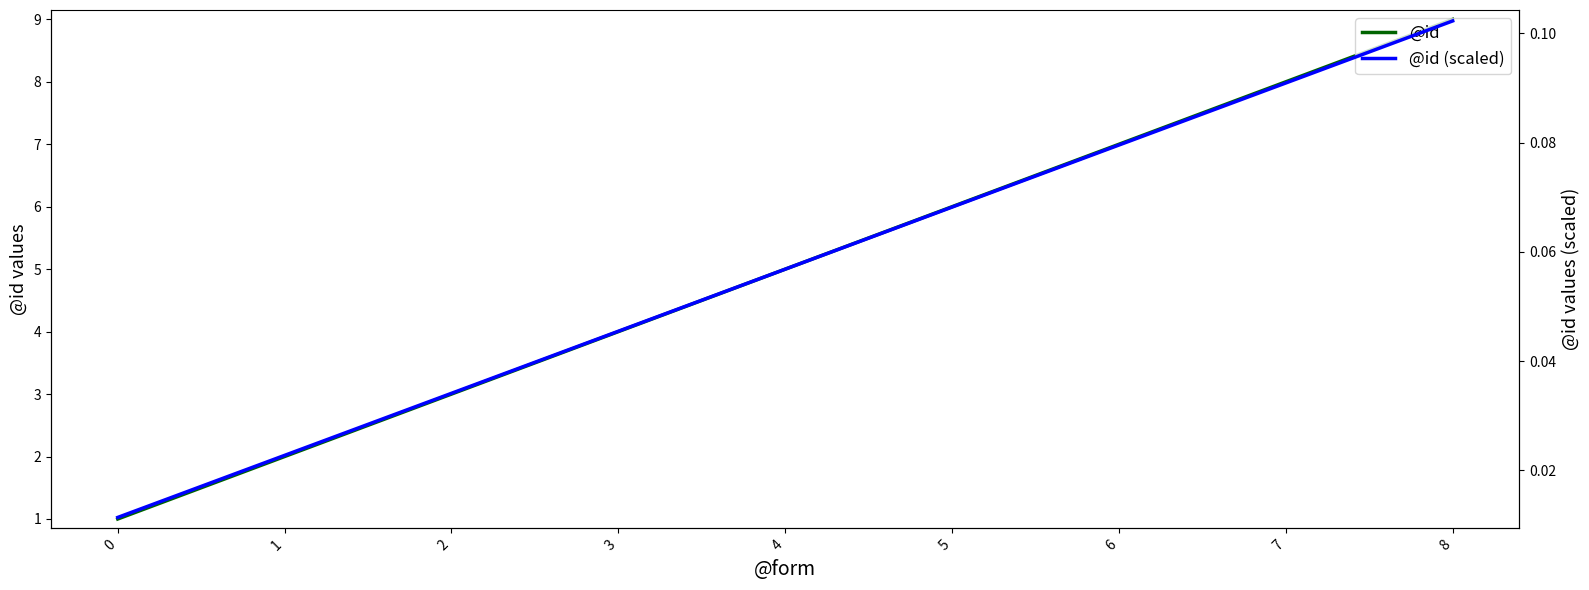

True or false: @id (scaled) and @id intersect in this chart.

False